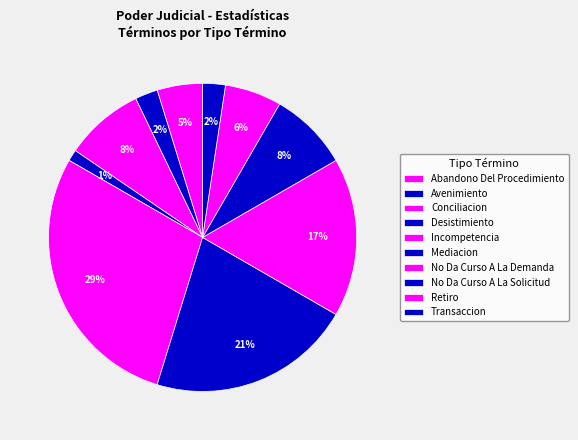

Does Avenimiento represent more than half of the total?

No